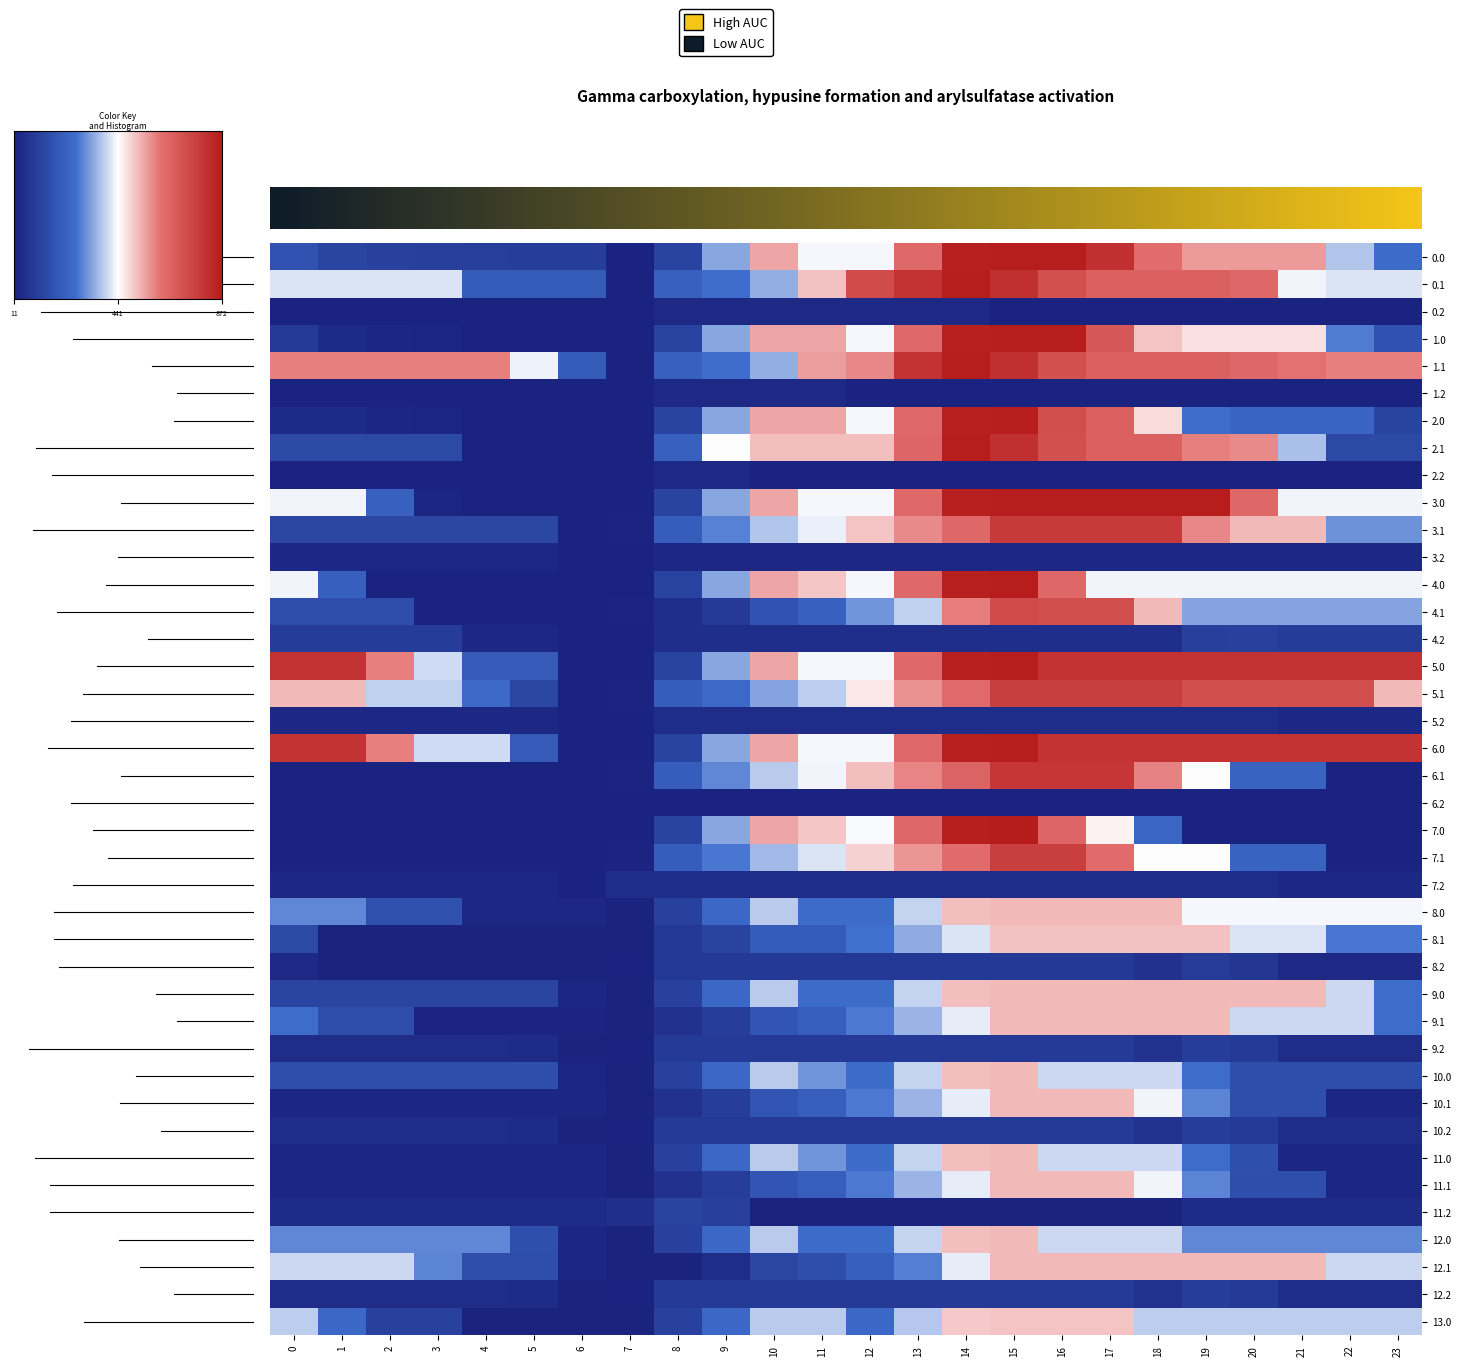

At which category is the sum across all series the highest?

15